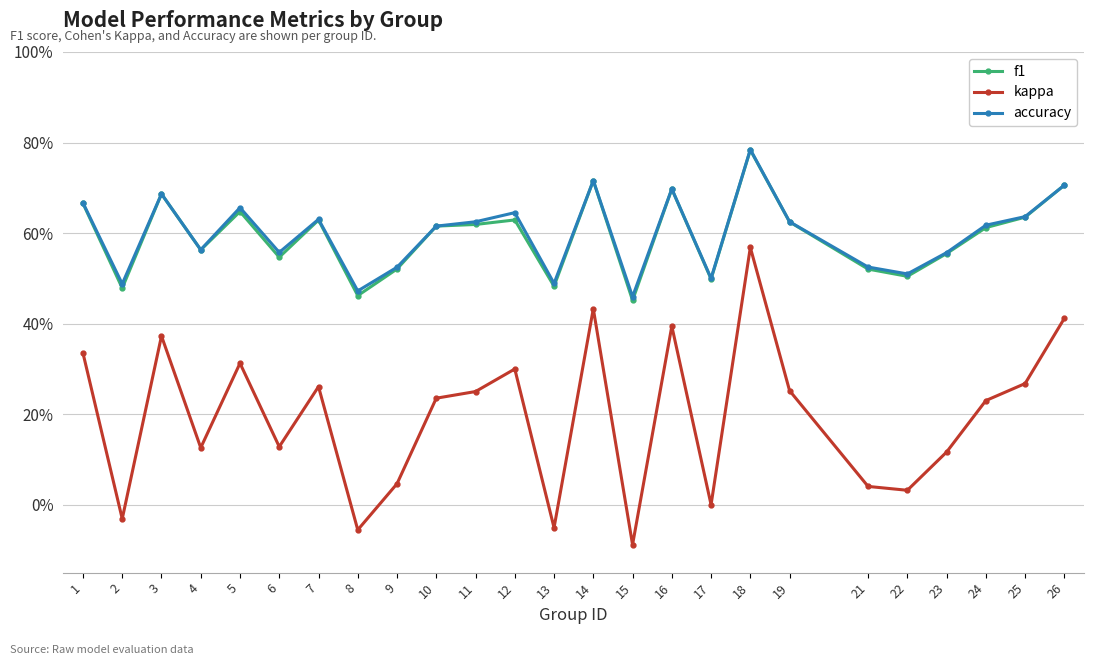

What are all the series names shown in the legend?

f1, kappa, accuracy